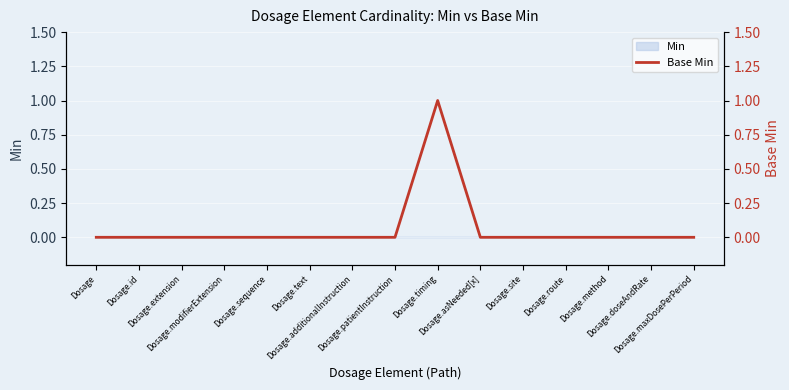

What is the sum of all values?

1